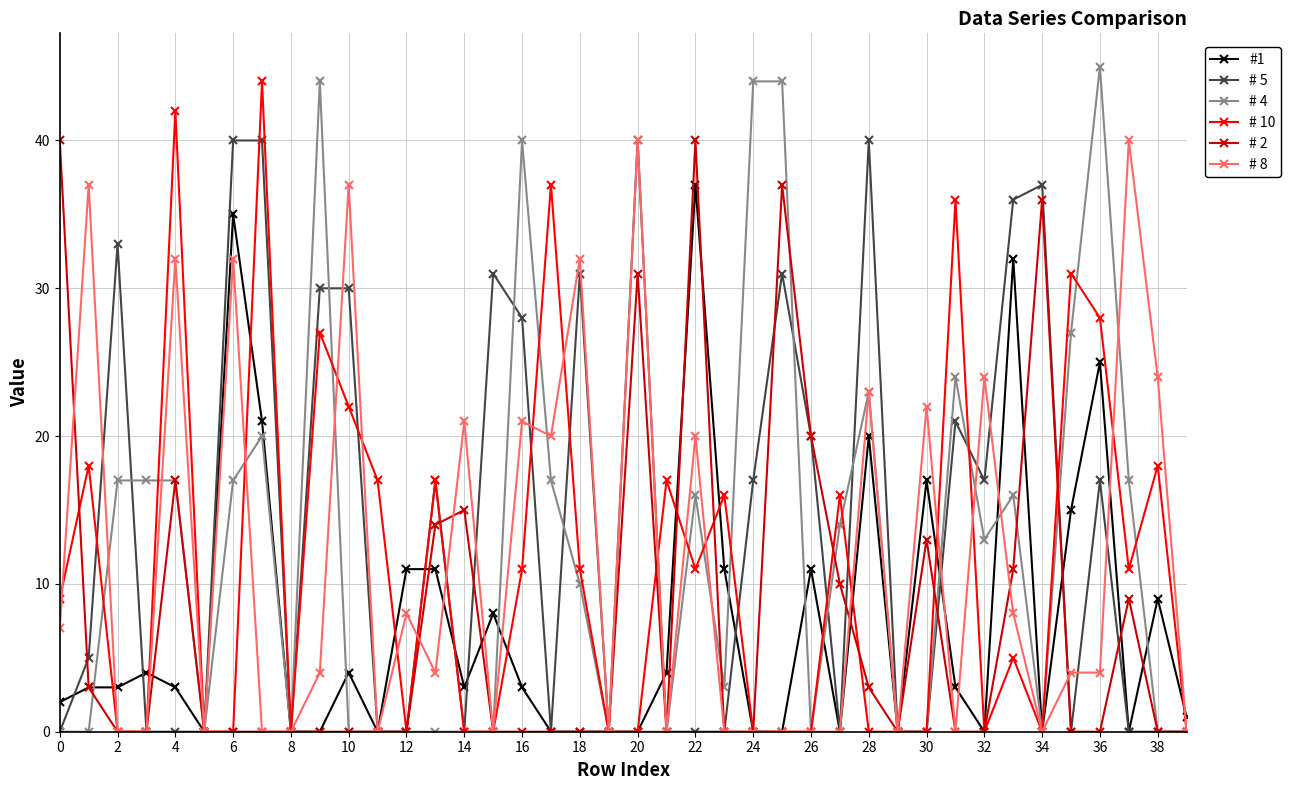

What is the maximum value shown in the chart?

45